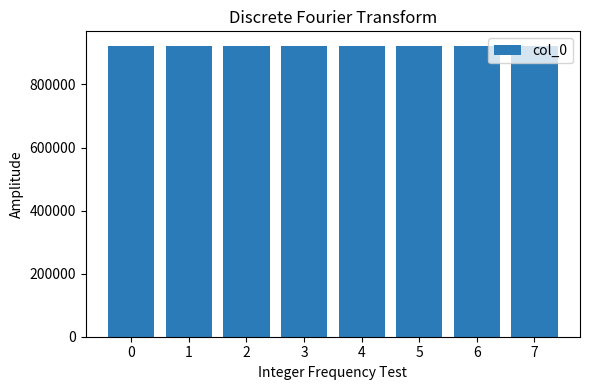

What is the greatest value displayed?

922297